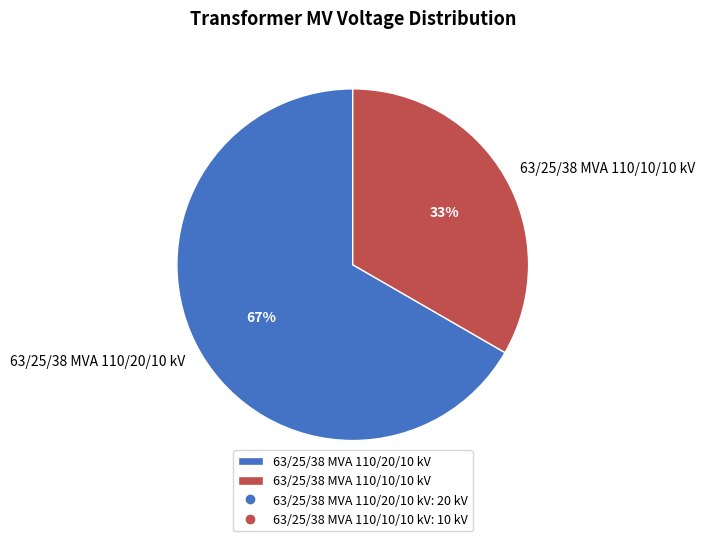

Is there a majority slice in this chart?

Yes